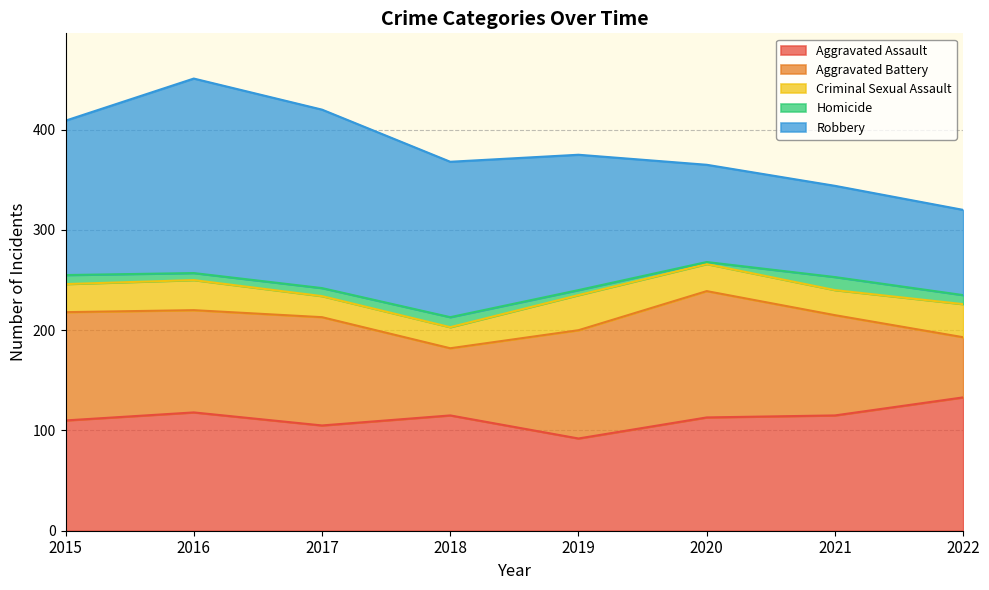

What is the difference between the Aggravated Assault values at 2016 and 2015?

8